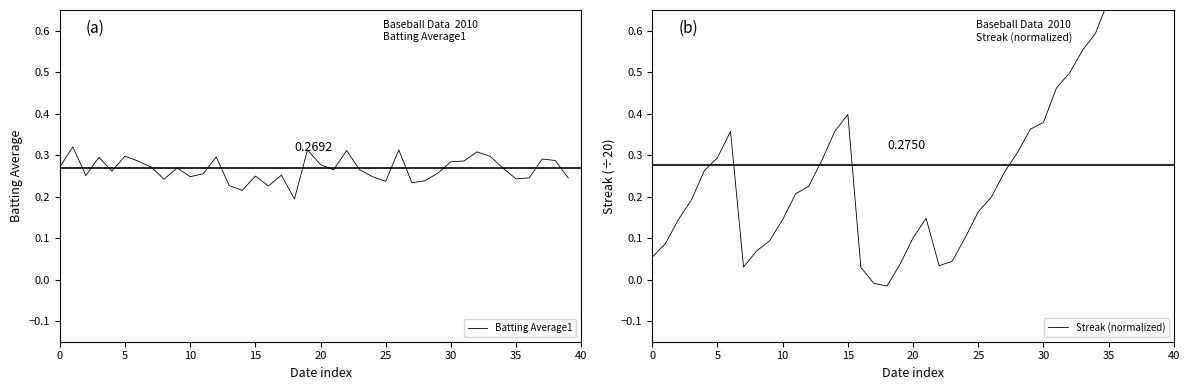

Rank the series by their maximum value, from highest to lowest.

Streak (normalized), Batting Average1